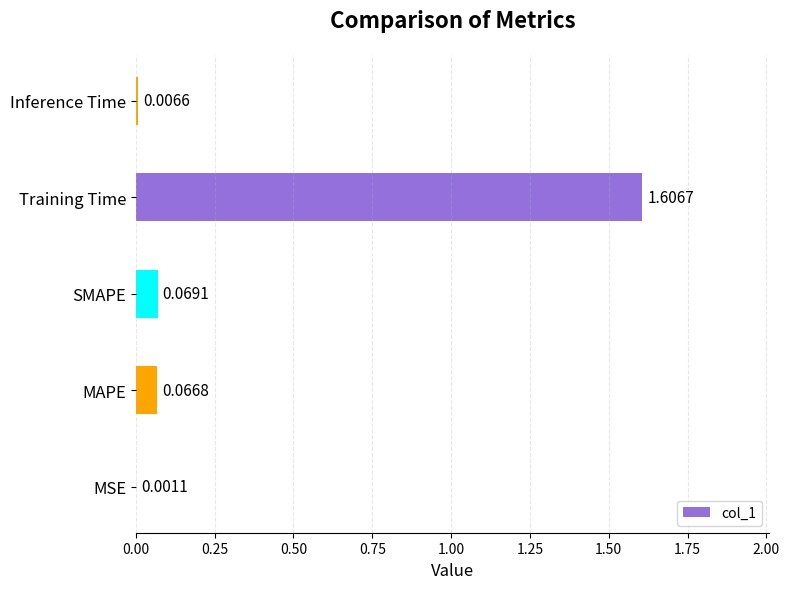

At which label is the value closest to 0?

MSE